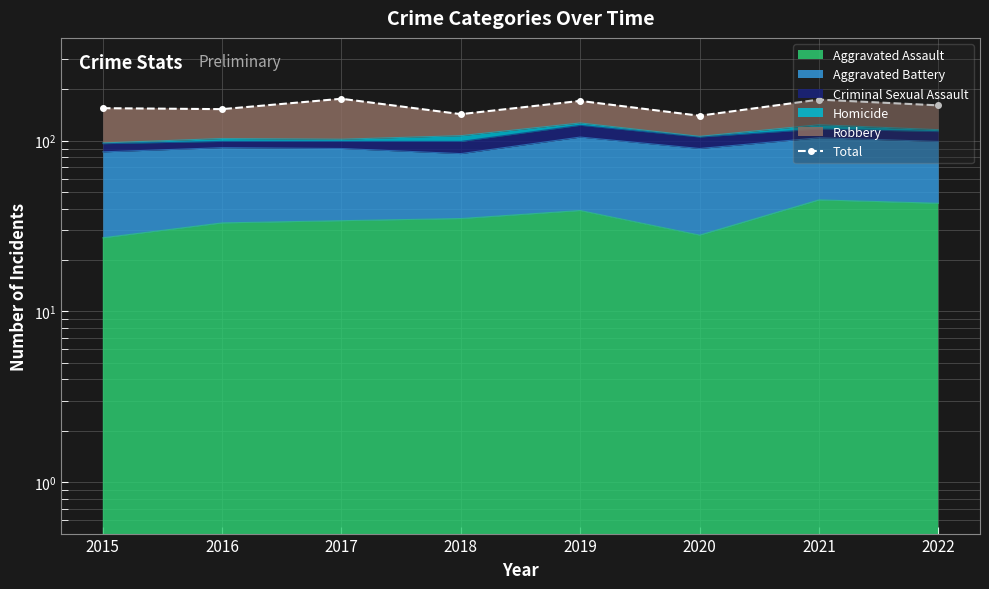

What is the ratio of the value at 2018 to the value at 2015?

0.9